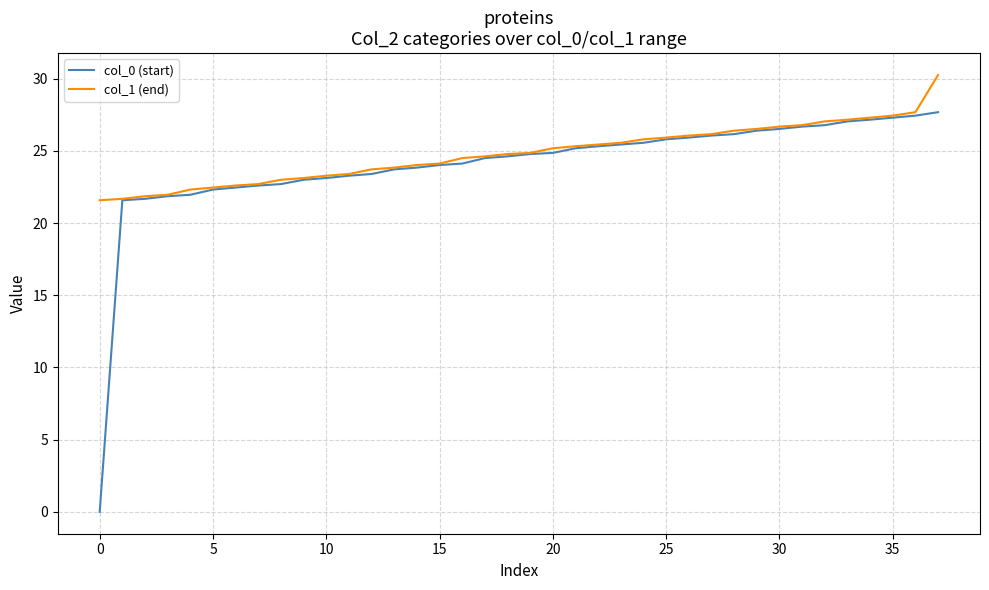

List the series in order of their peak value, highest first.

col_1 (end), col_0 (start)